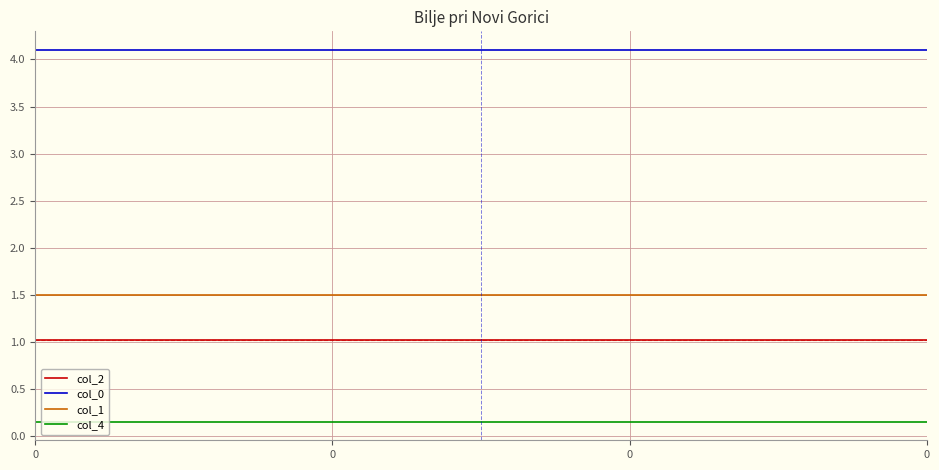

How many lines are shown in the chart?

4